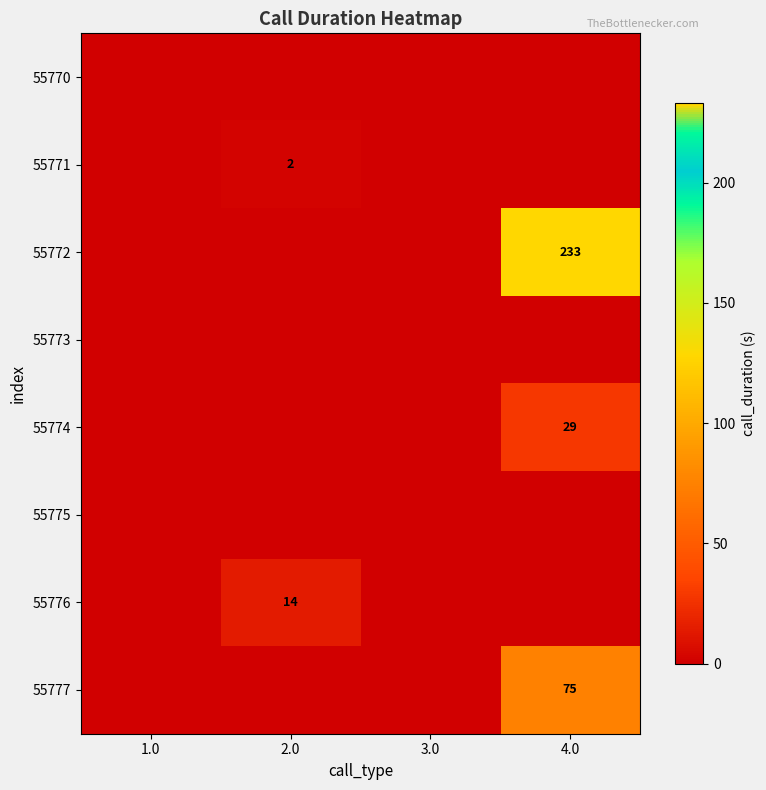

The value of 55777 at 4.0 is 17. True or false?

False